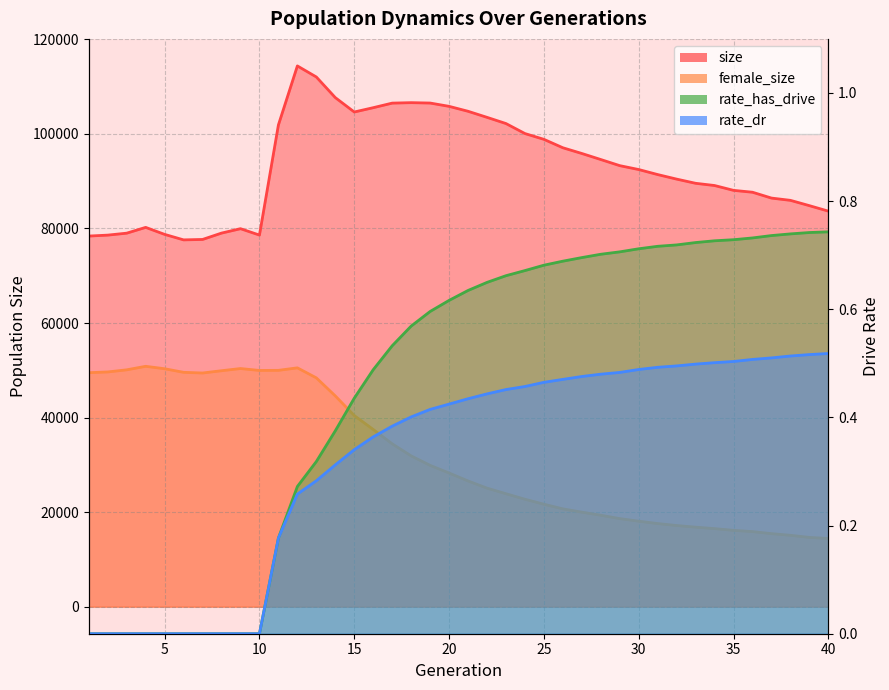

Between 8 and 25, which series saw the biggest shift?

female_size